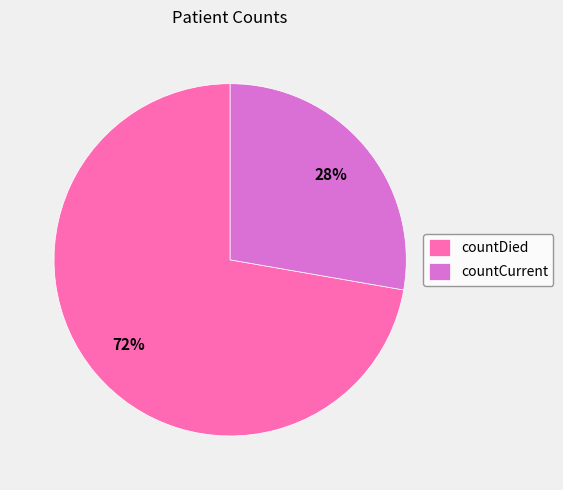

The countDied slice represents 82% of the pie. True or false?

False